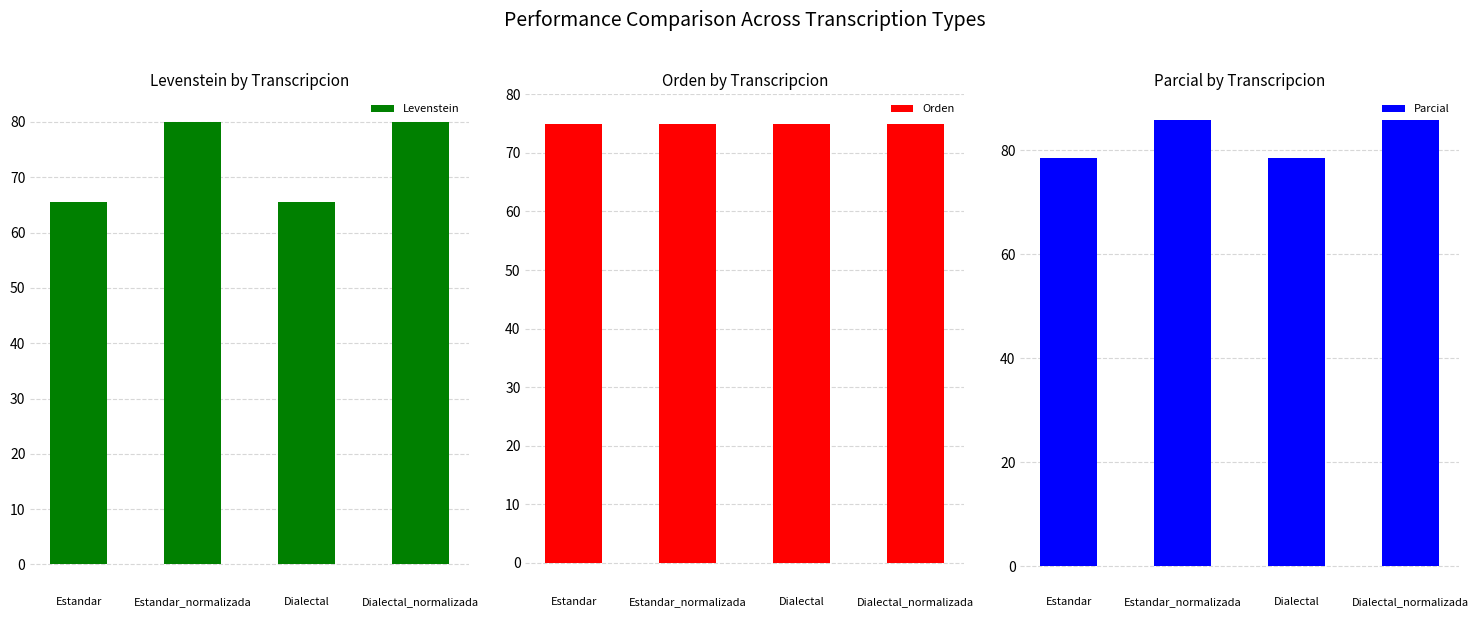

Is it true that Parcial equals 85.7 at Estandar_normalizada?

True